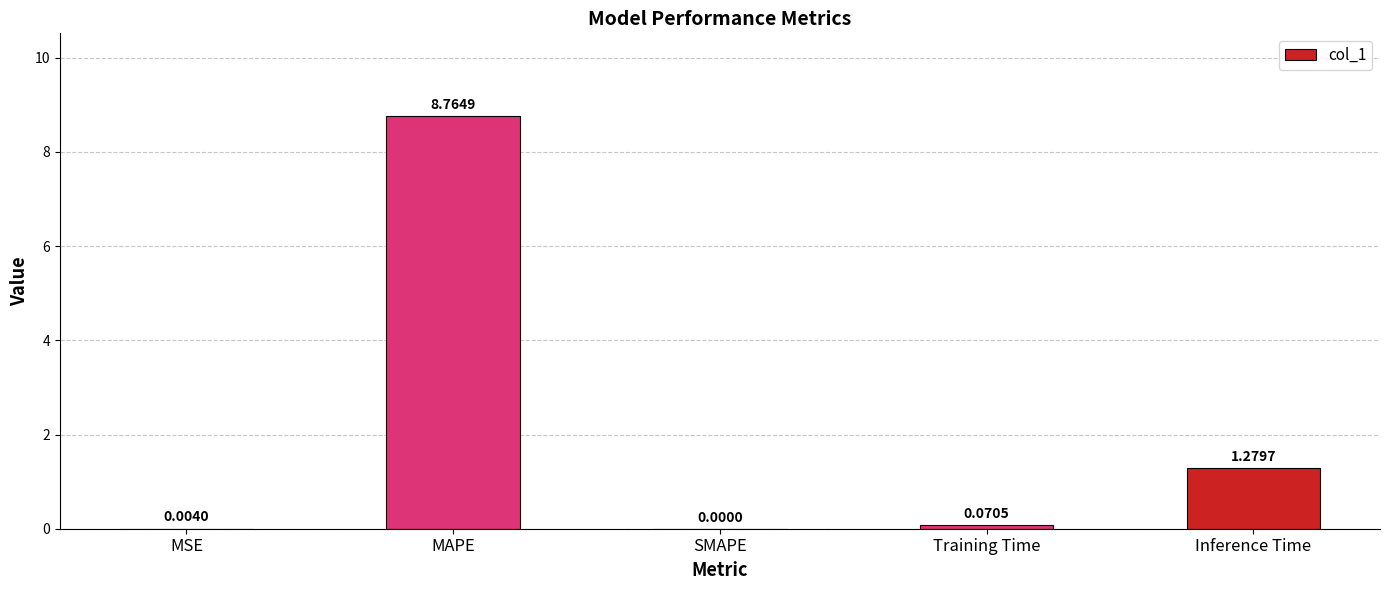

What is the sum of all values?

10.1